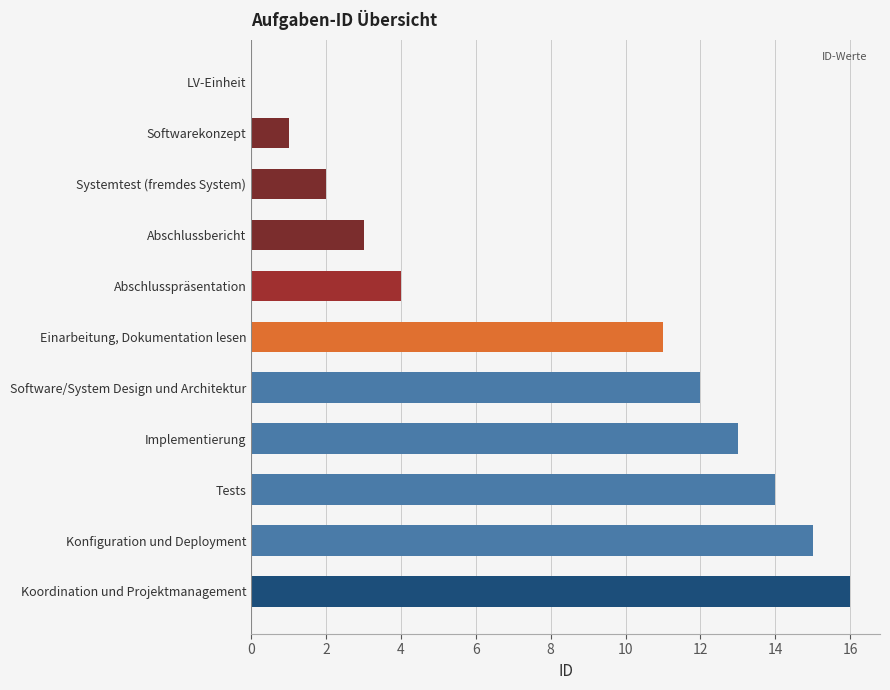

Are the bars grouped side by side (vs. stacked)?

No